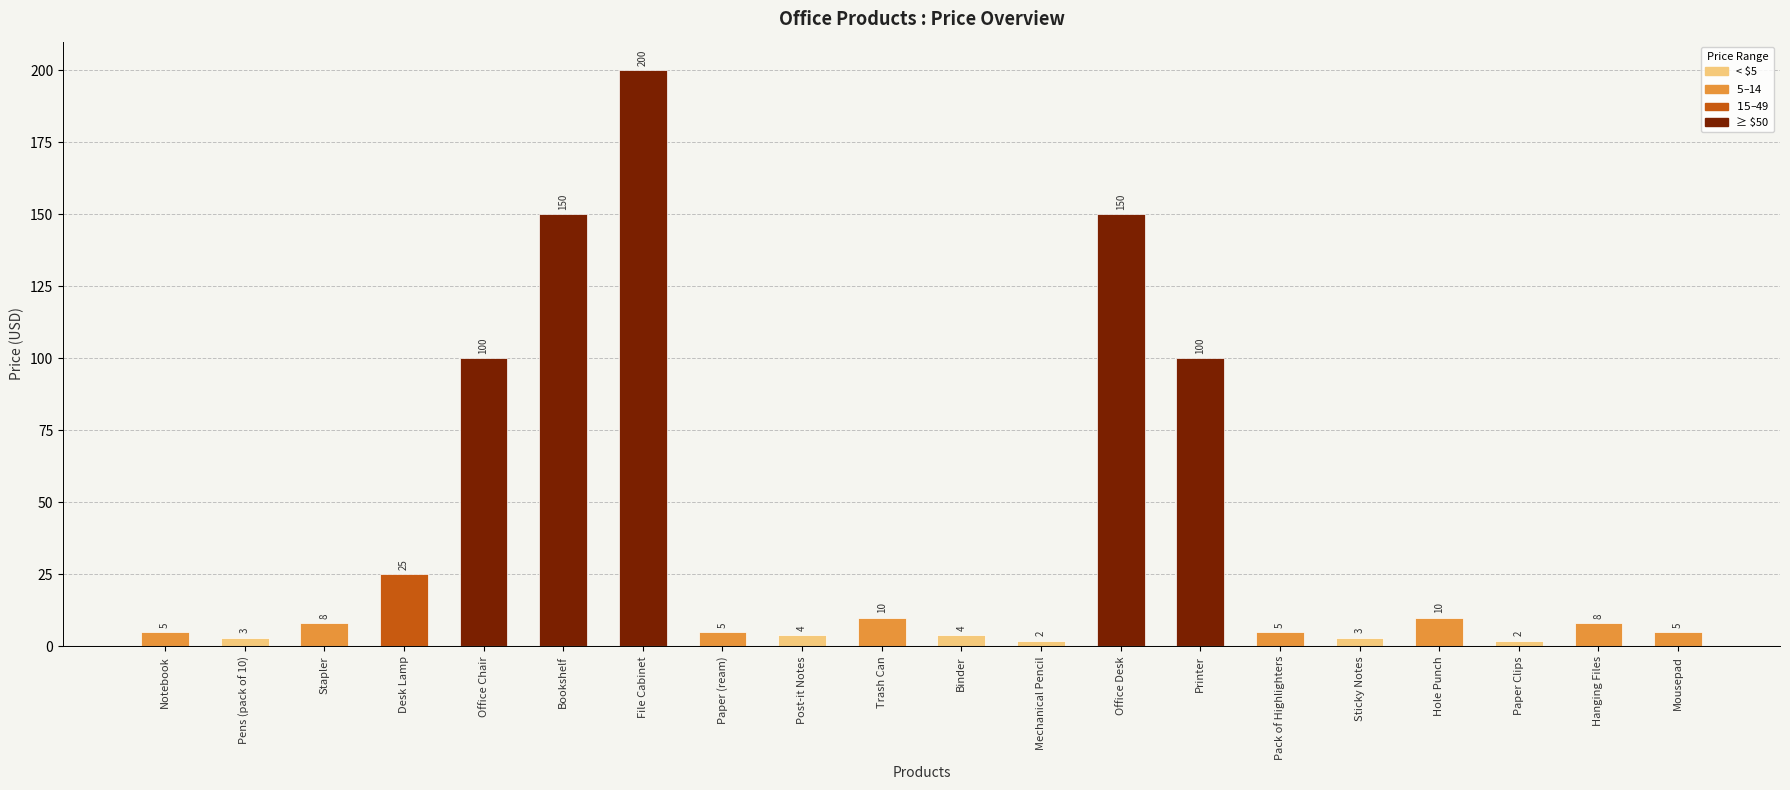

What is the maximum value shown in the chart?

200